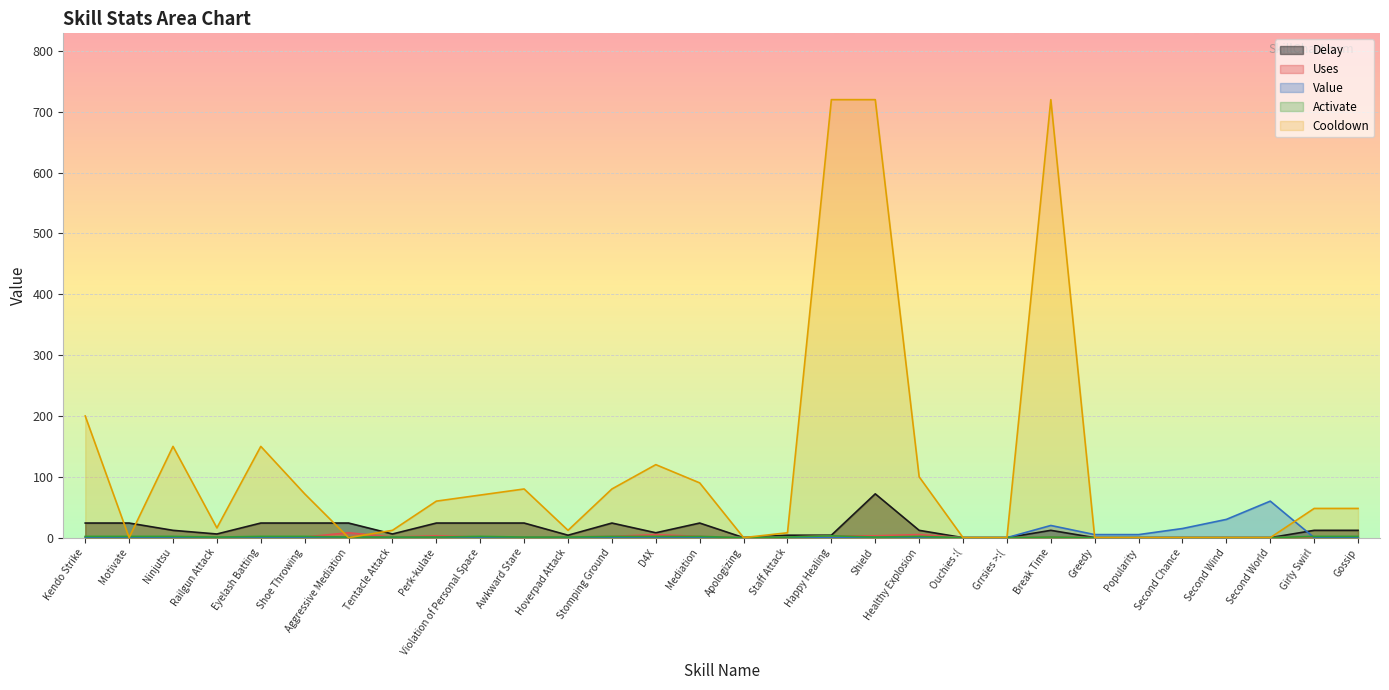

What is the difference between the maximum and second lowest values in the Value series?

60